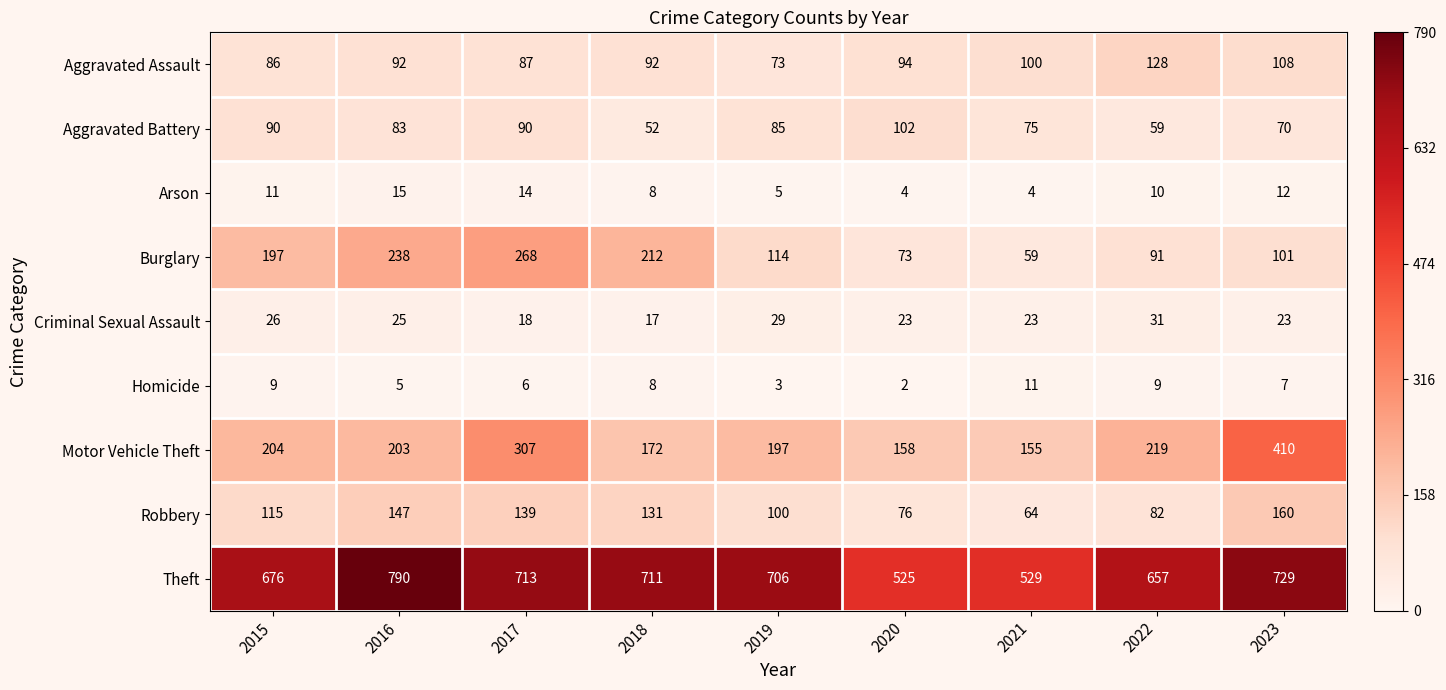

Which series has the largest range (max minus min)?

Theft